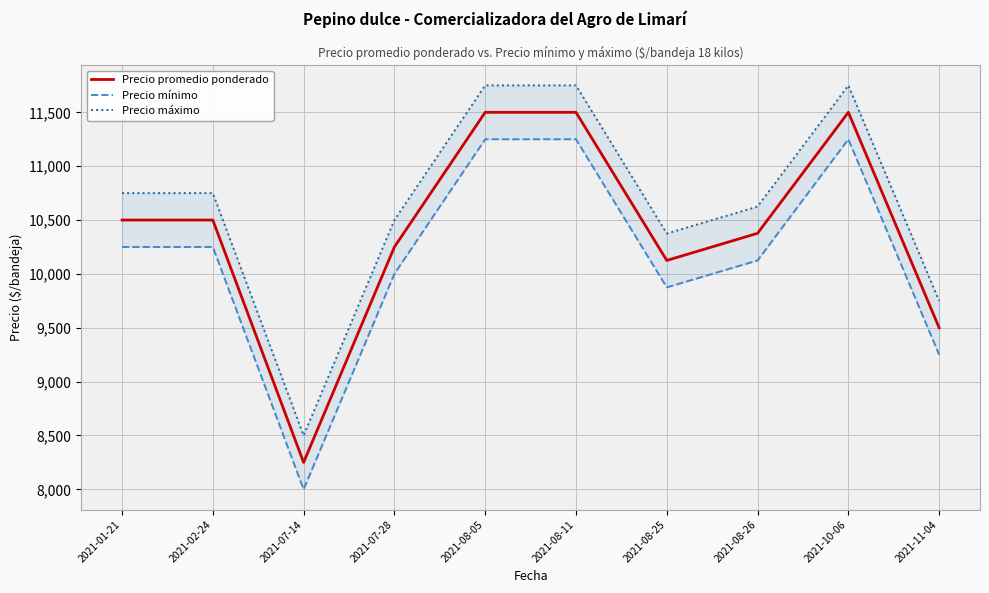

What are all the series names shown in the legend?

Precio promedio ponderado, Precio mínimo, Precio máximo